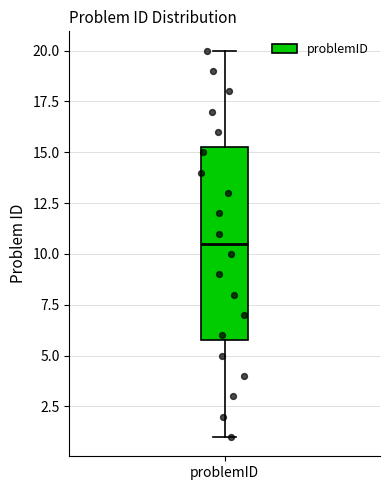

Where is the lower edge of the box for problemID on the y-axis? The values are not printed on the chart, so give them approximately, as read against the axis.

6.0